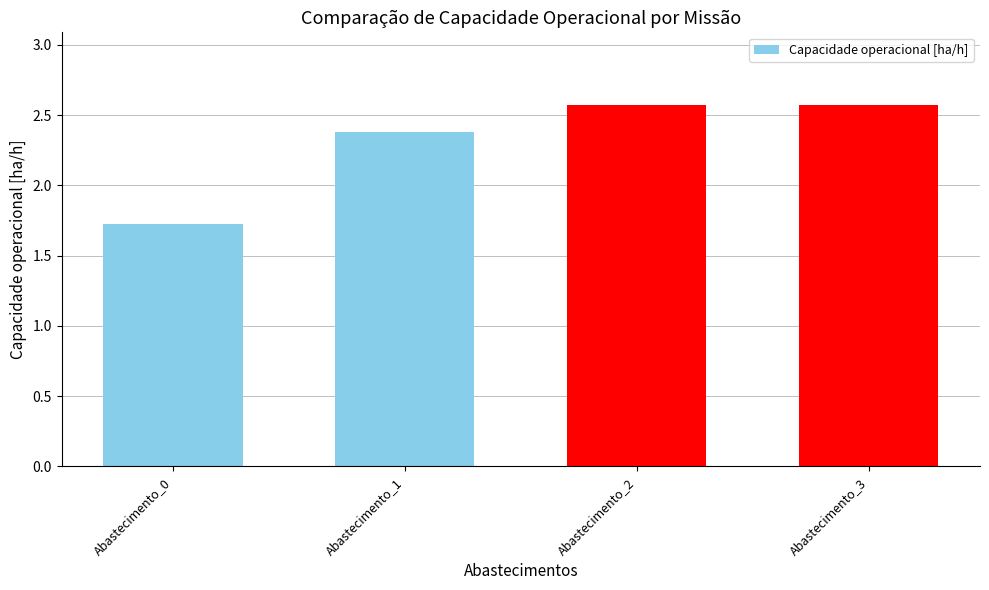

What is the value of the 3rd bar from the left?

2.6